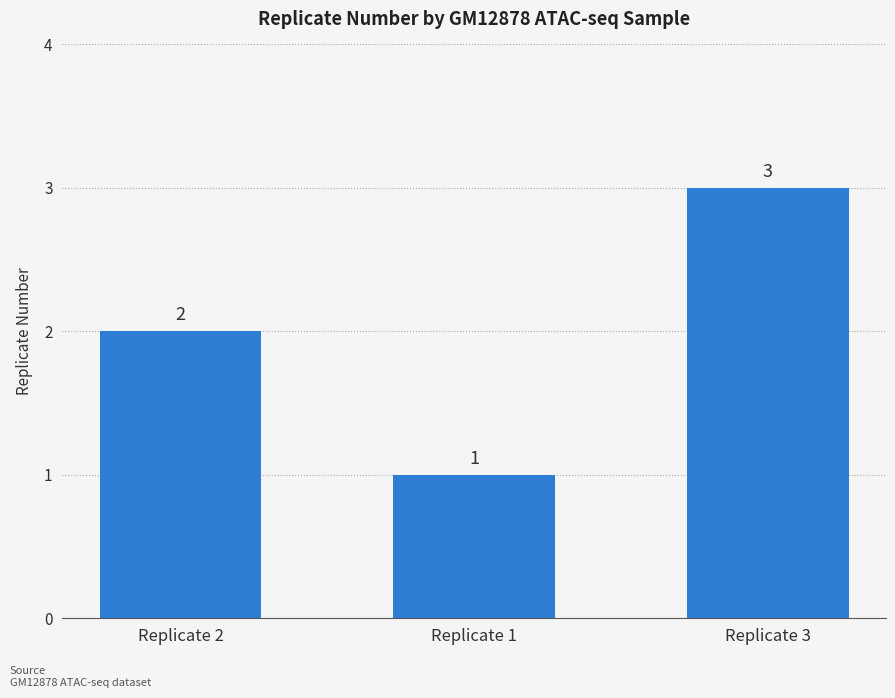

What position from the right is Replicate 2?

3